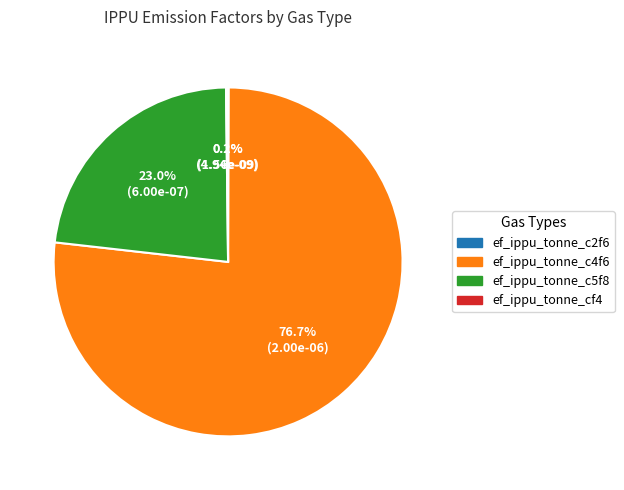

Which slice represents more than half of the pie?

ef_ippu_tonne_c4f6